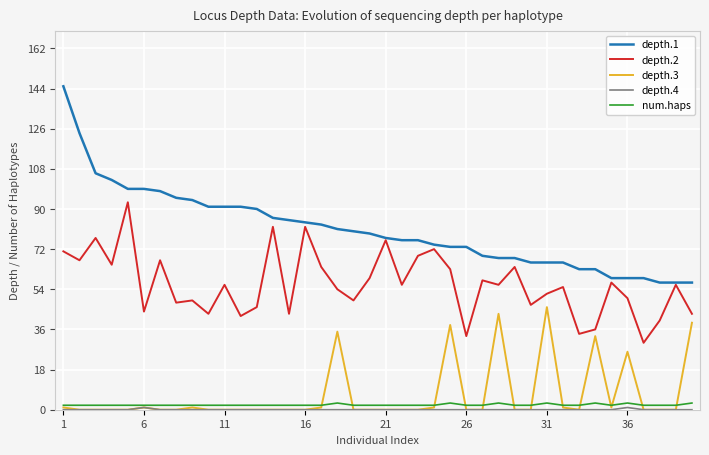

Which series has the largest total across all categories?

depth.1